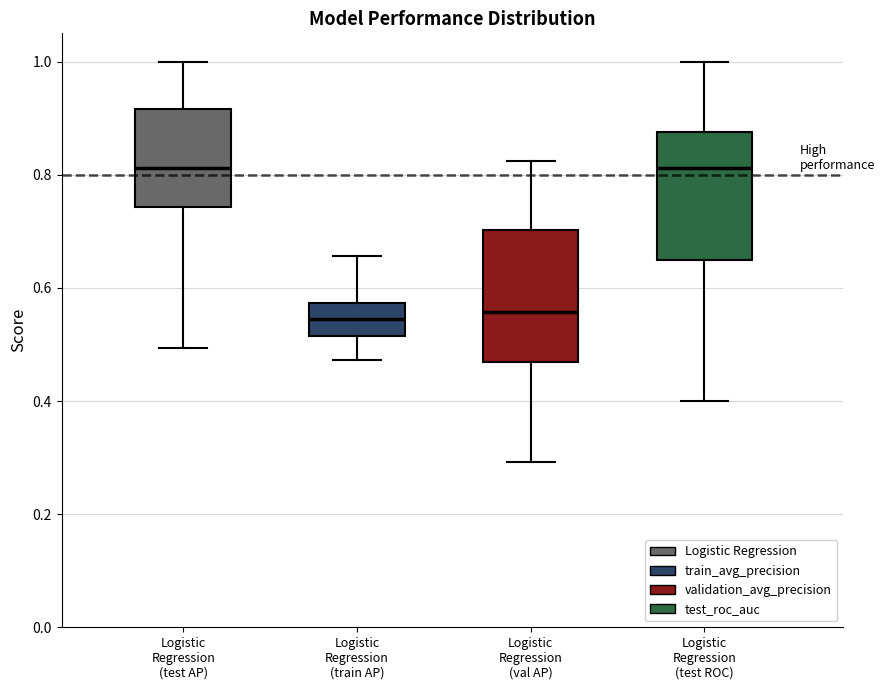

Where does the upper whisker of the box for Logistic Regression (val AP) end on the y-axis? The values are not printed on the chart, so give them approximately, as read against the axis.

0.82